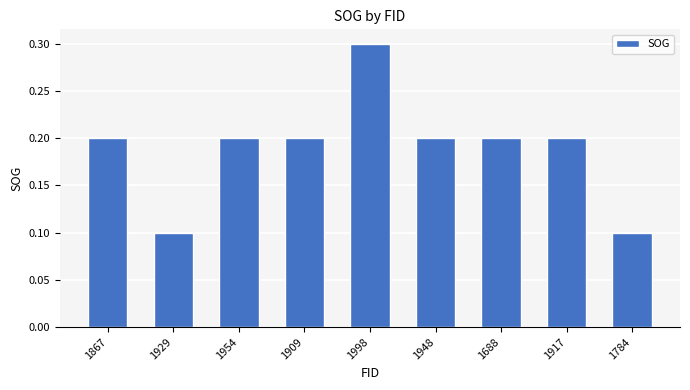

Reading left to right, extract all data points from this chart.

1867=0.2	1929=0.1	1954=0.2	1909=0.2	1998=0.3	1948=0.2	1688=0.2	1917=0.2	1784=0.1